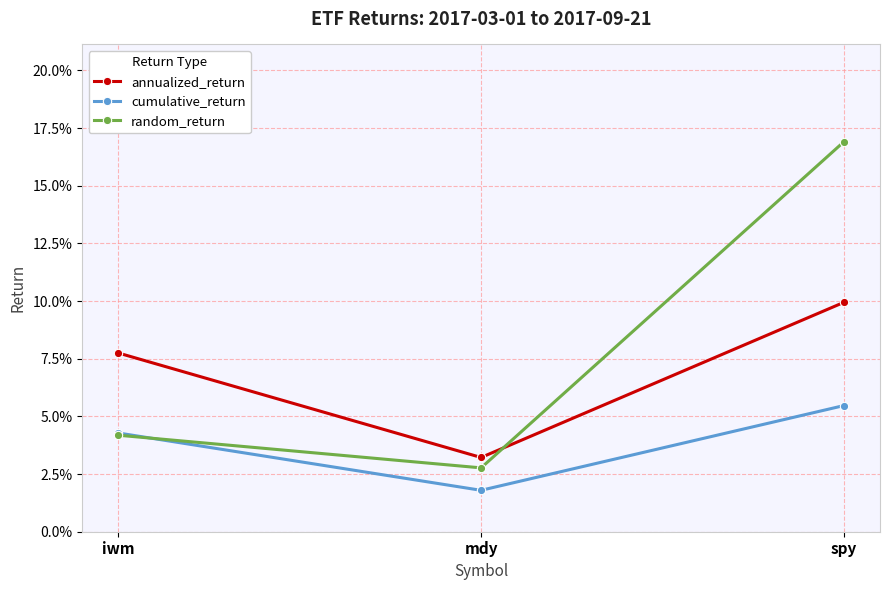

Is this an area chart (filled region under the line)?

No